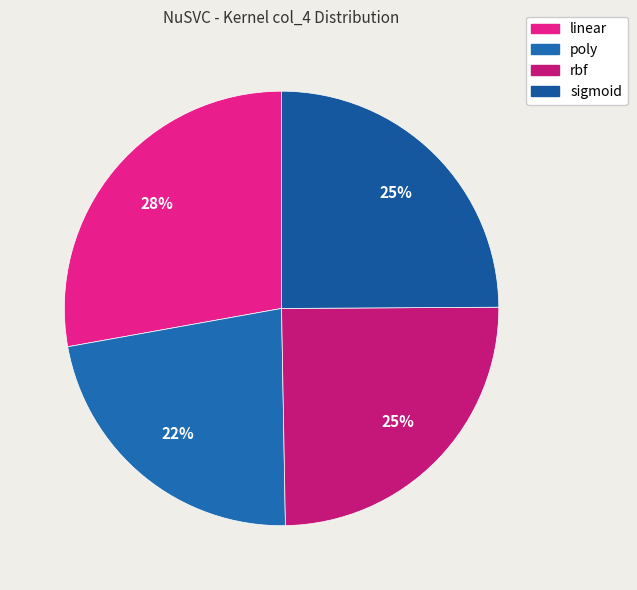

What percentage do linear and rbf together represent?

52.6%